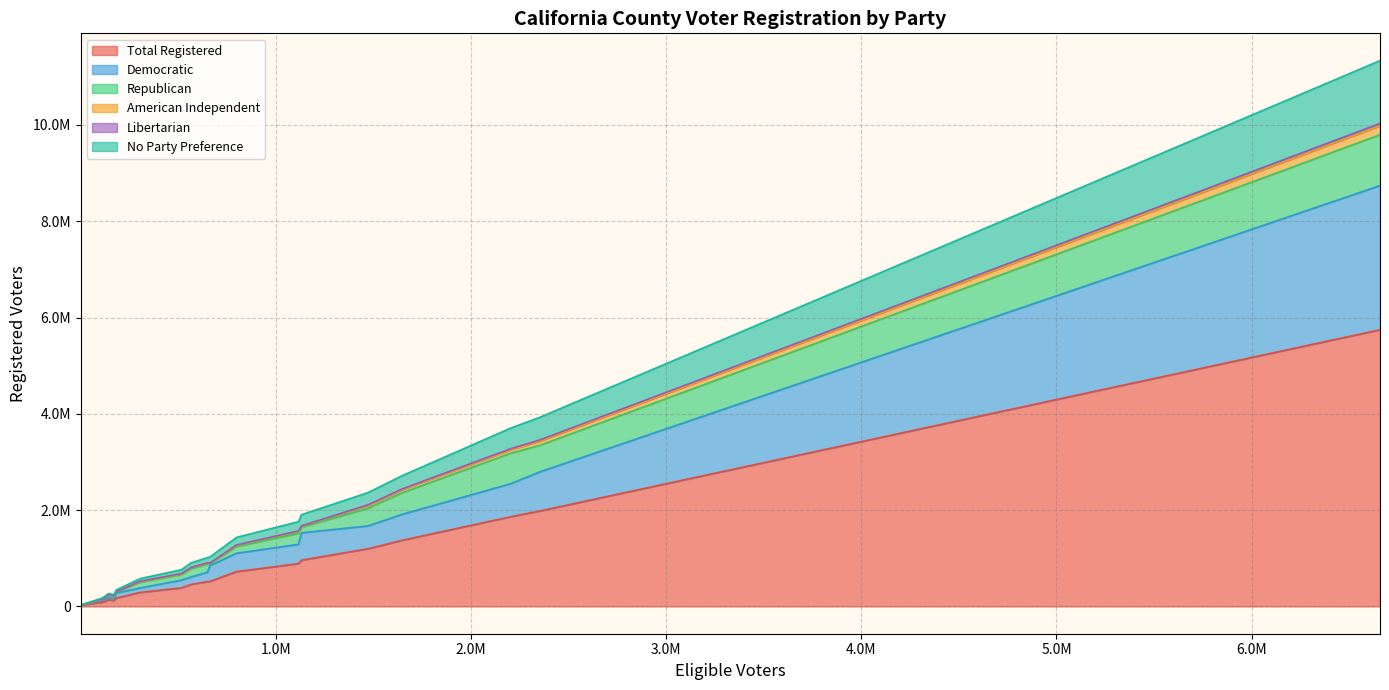

Which series has the largest range (max minus min)?

Total Registered